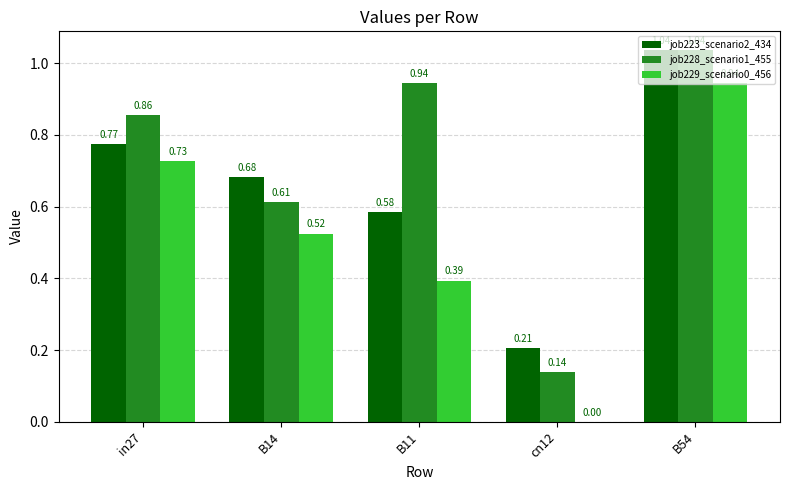

Is the value of job229_scenario0_456 at in27 greater than the value of job223_scenario2_434 at B14?

Yes